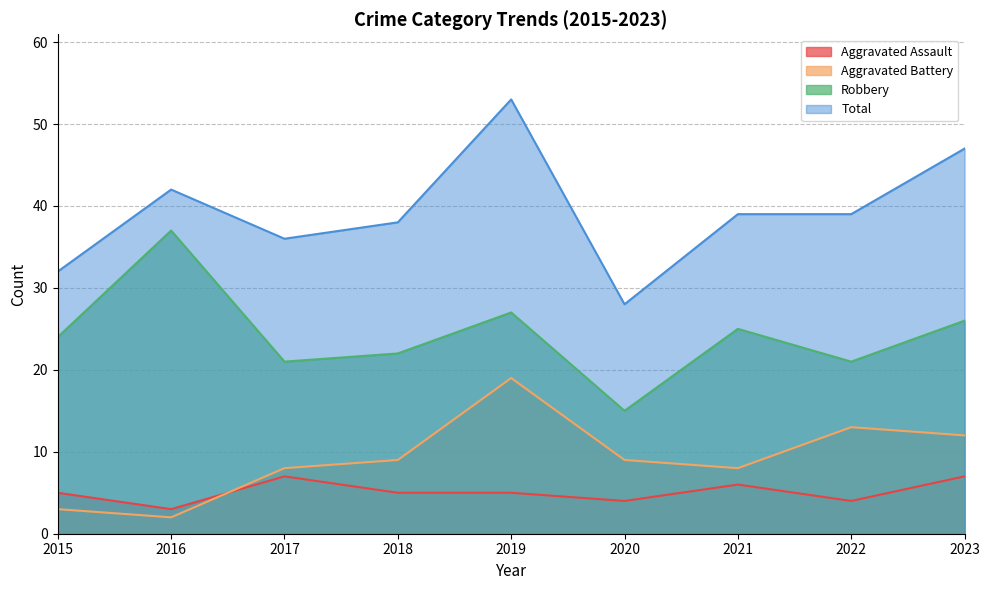

What is the average value of the Aggravated Battery series?

9